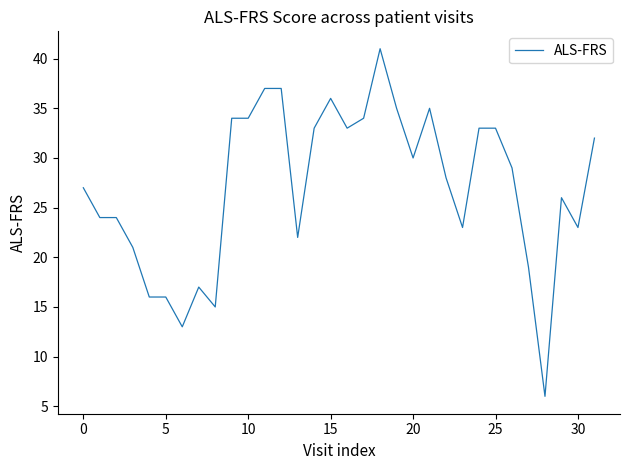

What is the difference between the maximum and minimum values?

35